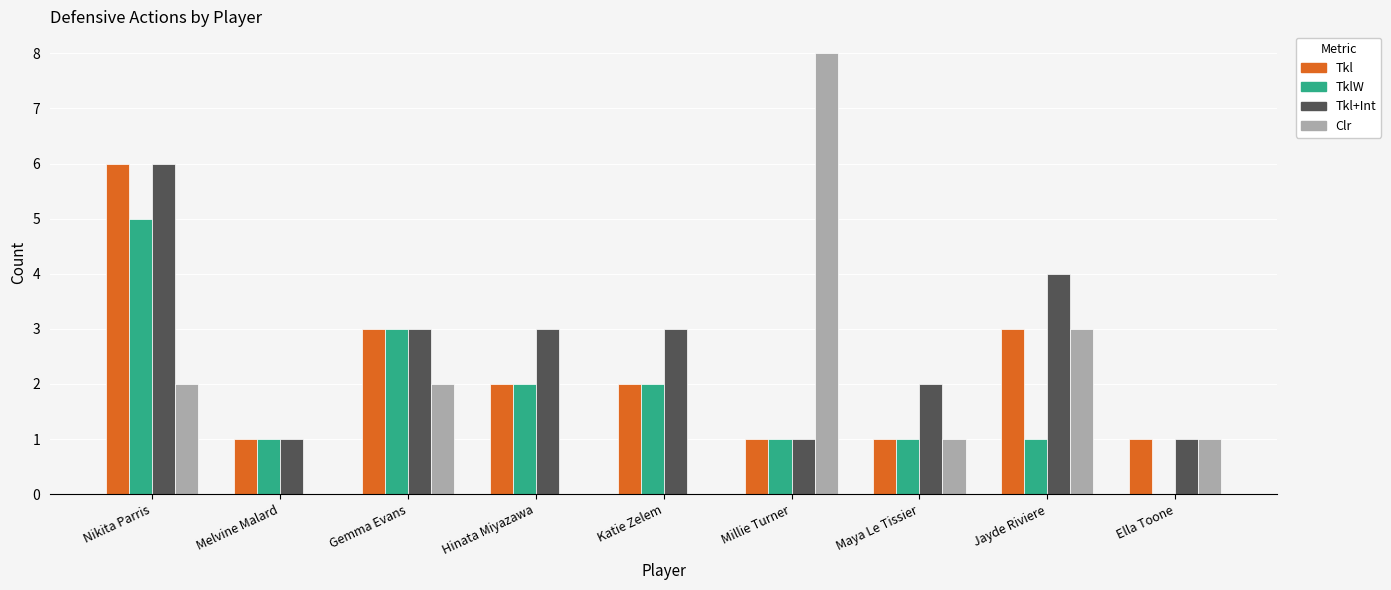

How many groups of bars are there?

9